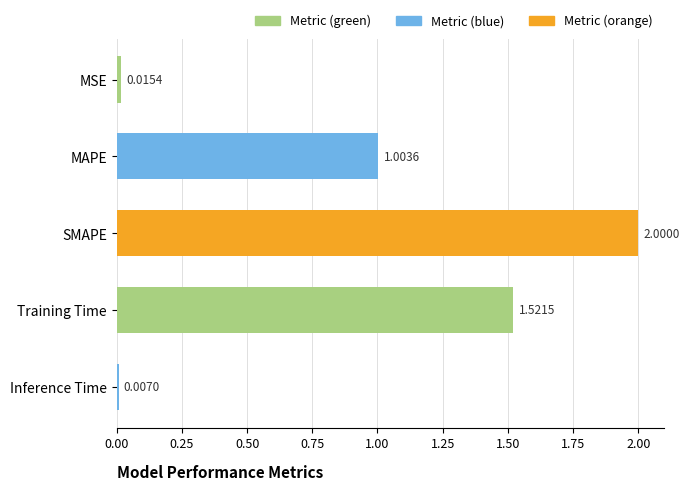

What is the ratio of the value at MAPE to the value at Training Time?

0.7